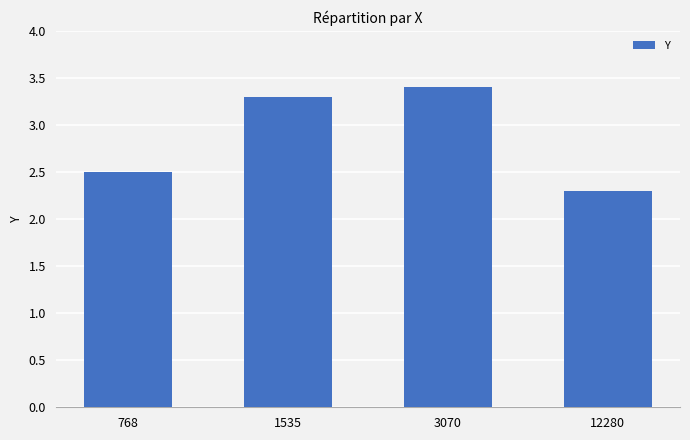

What is the difference between the maximum and second lowest values?

0.9